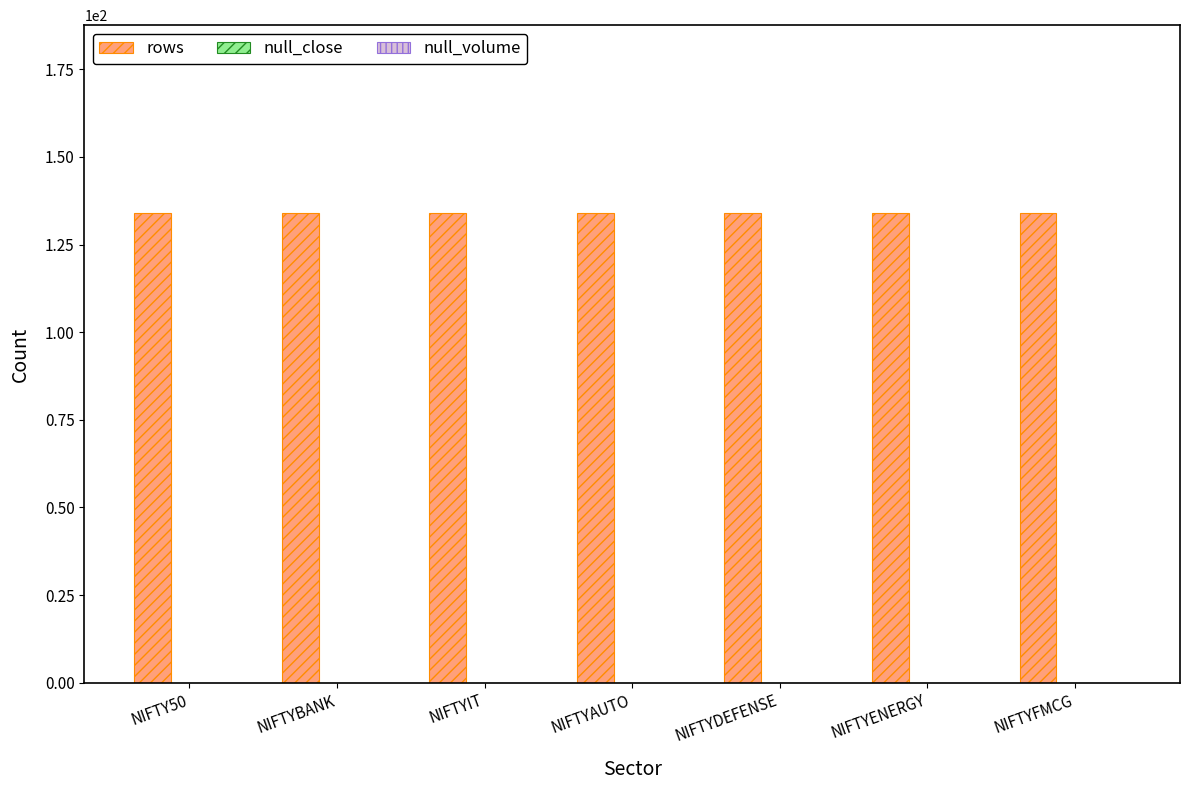

How many distinct data groups are displayed?

3